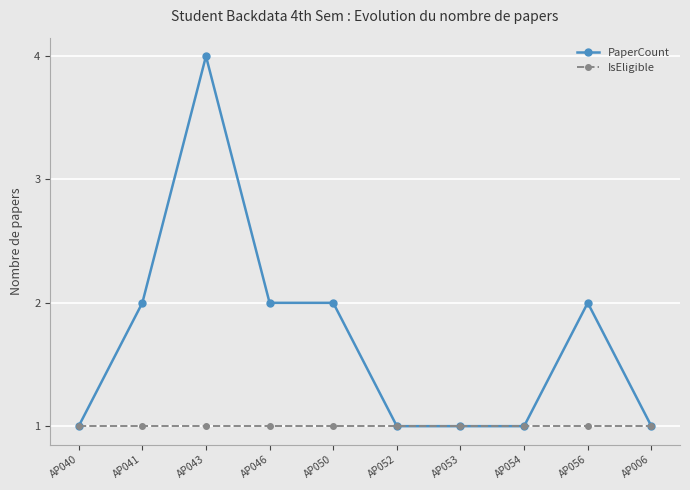

Reading left to right, transcribe all the data shown in this chart.

PaperCount: 1	2	4	2	2	1	1	1	2	1
IsEligible: 1	1	1	1	1	1	1	1	1	1